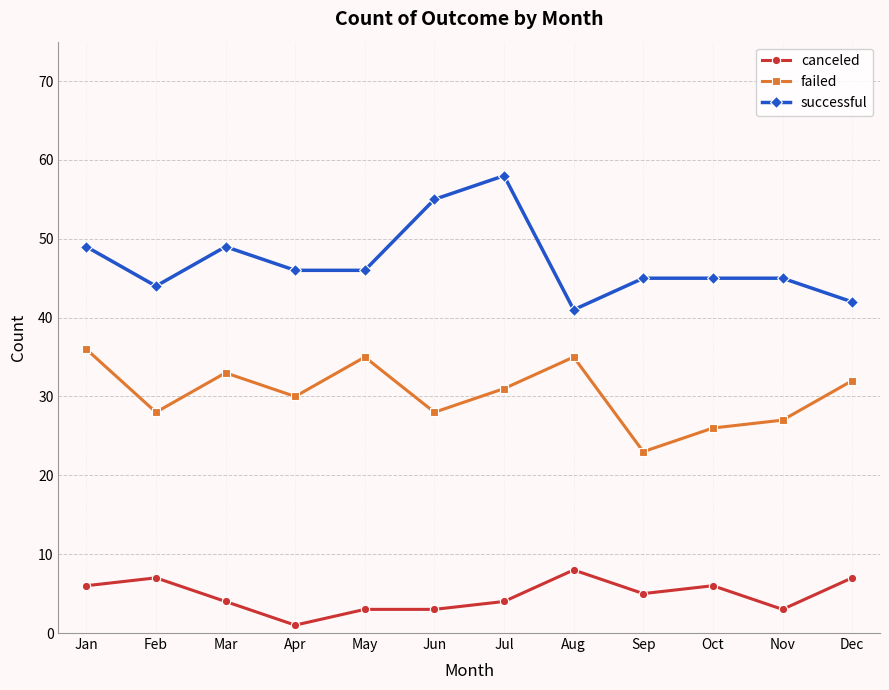

Is this an area chart (filled region under the line)?

No